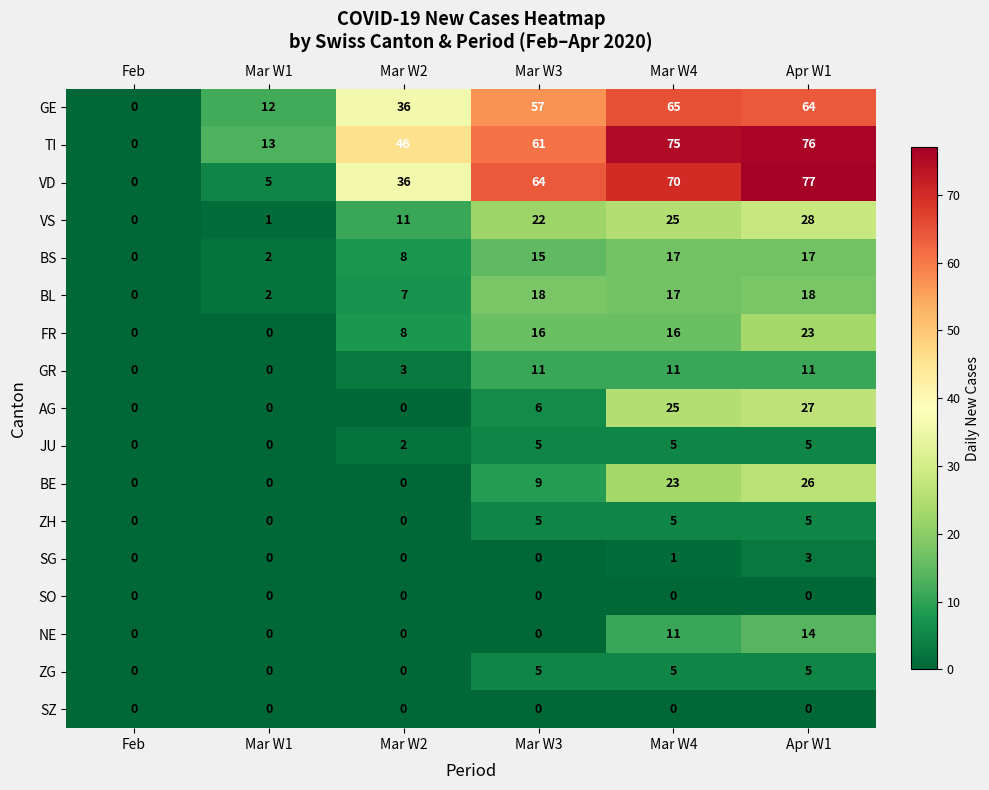

What is the maximum value shown in the chart?

77